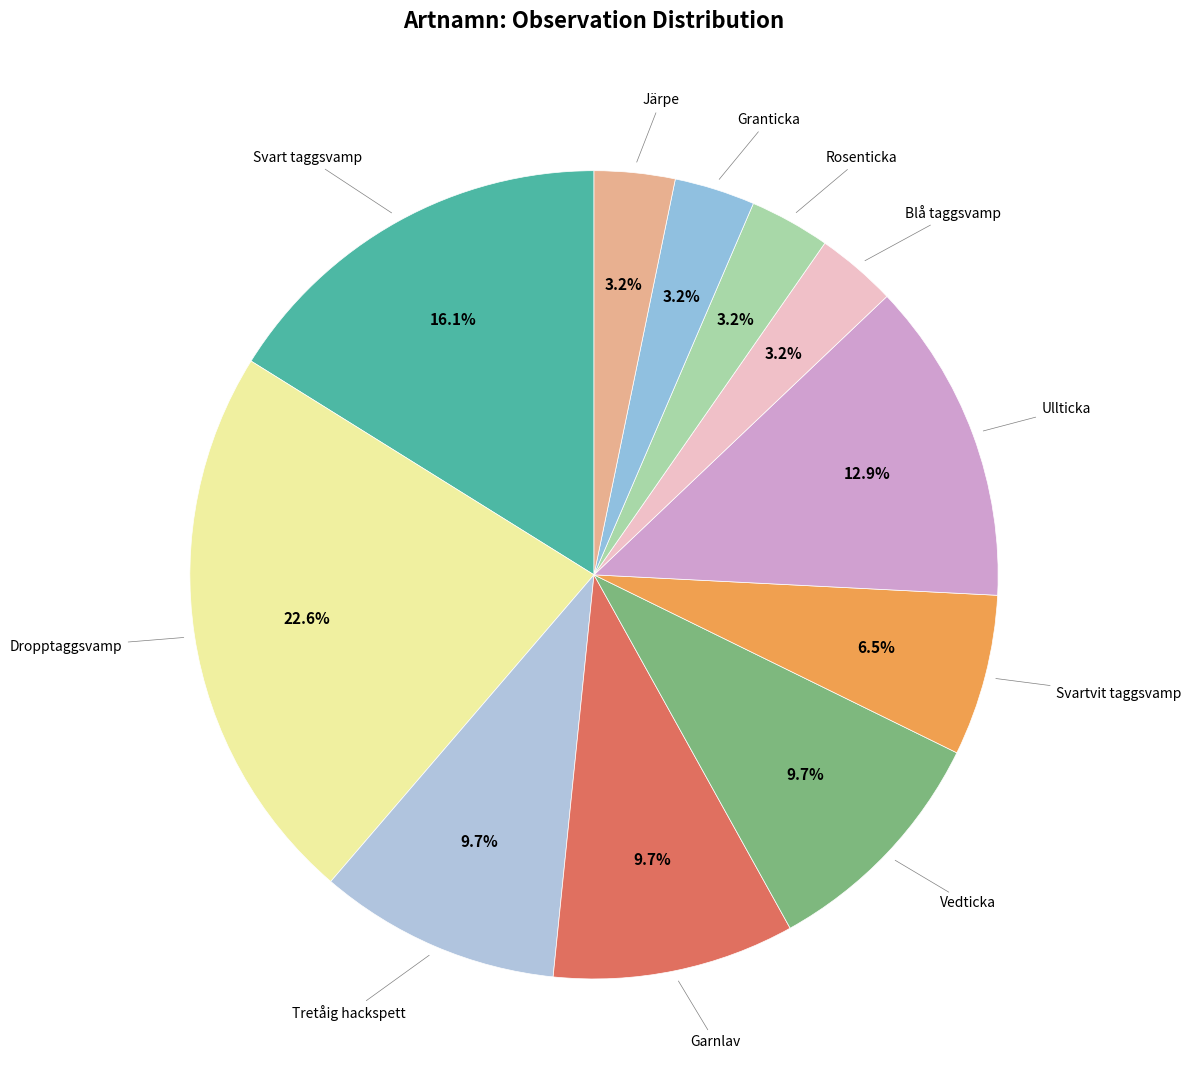

How many segments does this pie chart have?

11